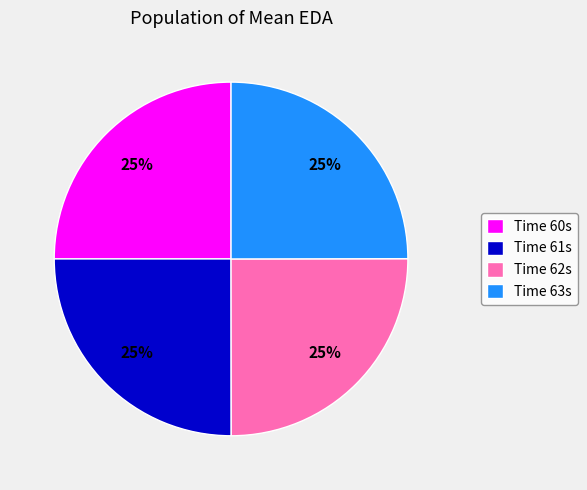

Is Time 63s the majority of the pie?

No